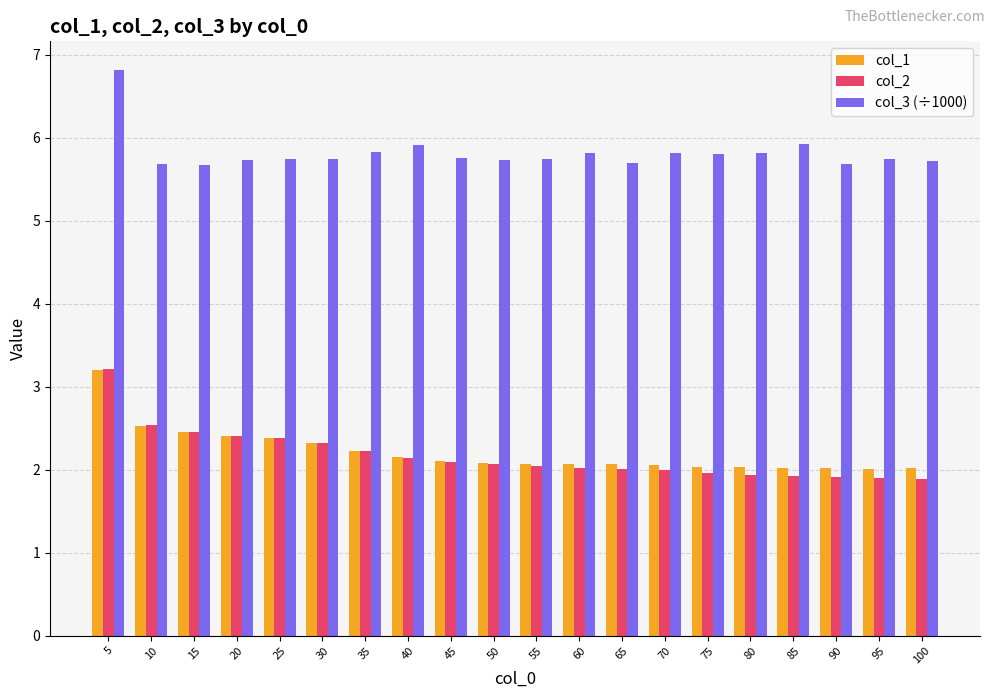

What is the value of the col_3 (÷1000) bar at the 3rd from the left?

5.7